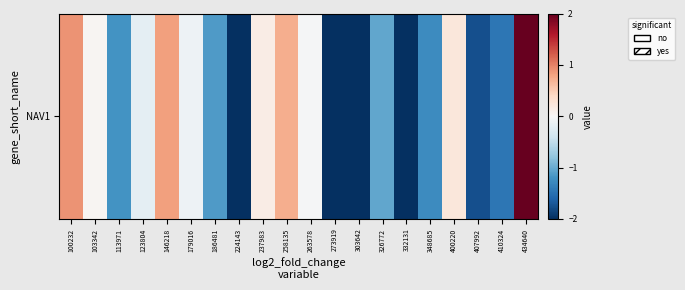

Reading right to left, what are all the values shown in this chart?

434640=2.4	410324=-1.4	407992=-1.8	400220=0.2	348685=-1.3	332131=-2.0	326772=-1.0	303642=-2.4	273919=-2.3	263578=-0.0	258135=0.7	237983=0.1	224143=-3.0	186481=-1.1	179016=-0.1	146218=0.8	123804=-0.2	113971=-1.2	103342=0.0	100232=0.9